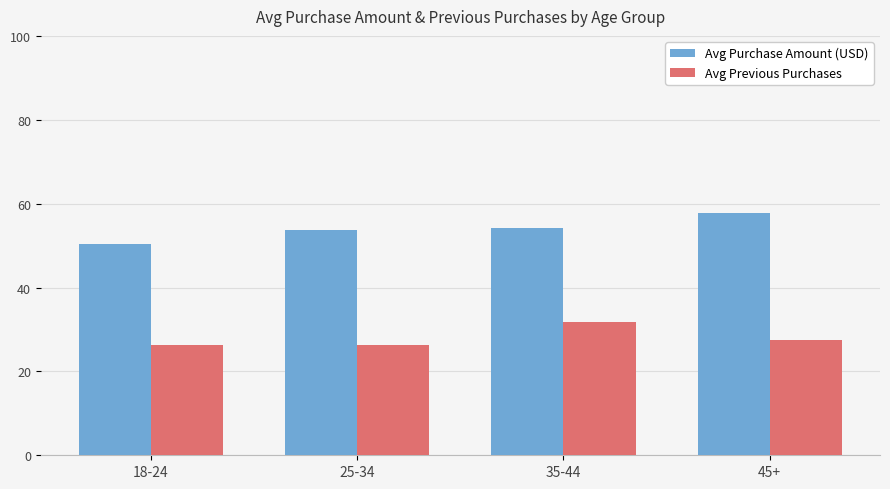

How many bars are there in total?

8